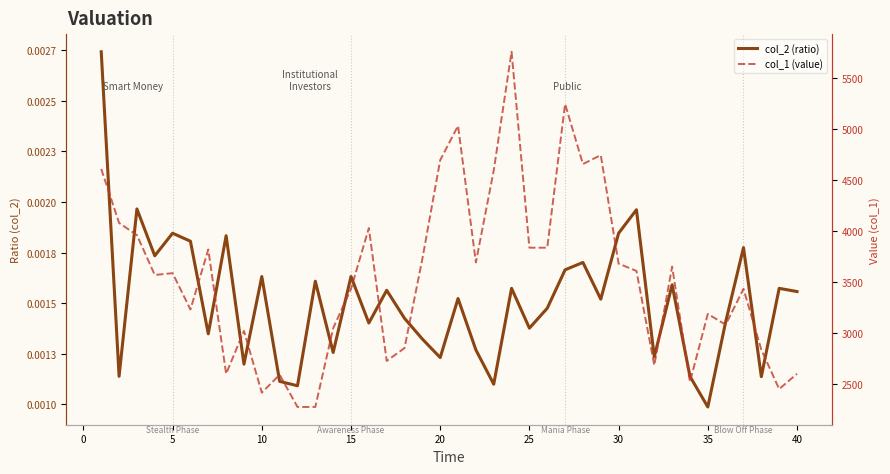

True or false: col_1 (value) and col_2 (ratio) intersect in this chart.

False